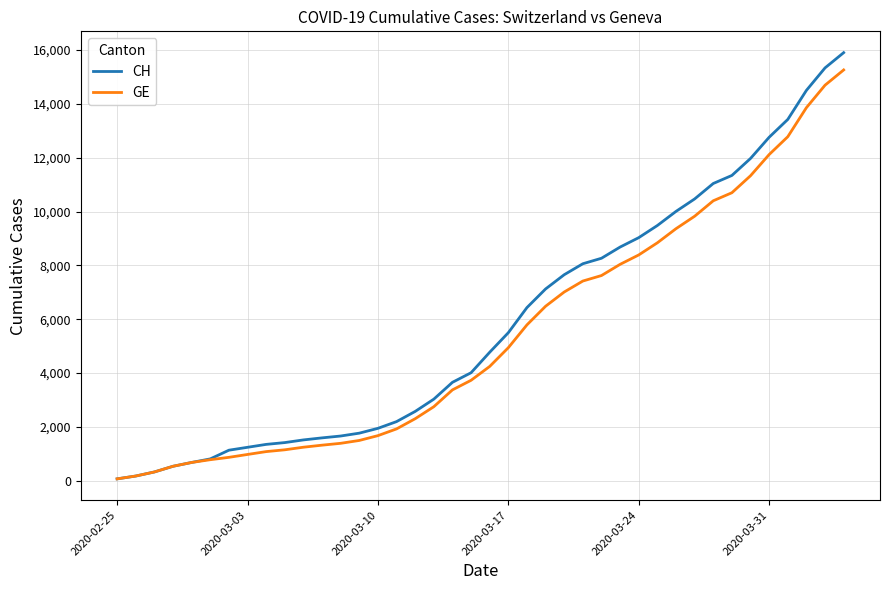

What is the highest value of the CH series?

15900